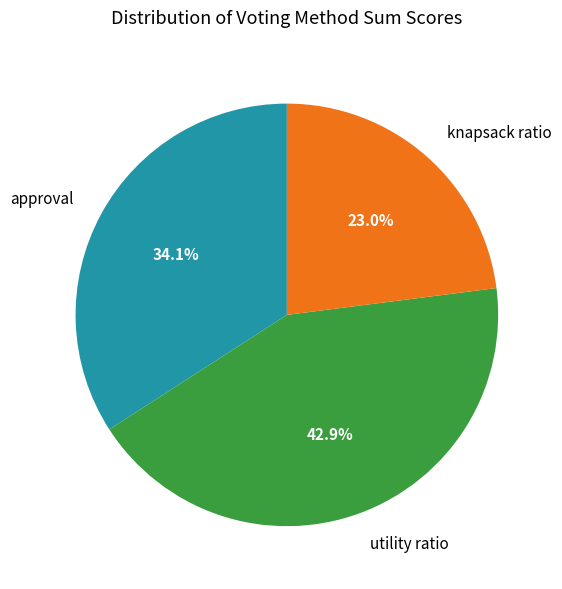

Is there any slice that represents more than half of the pie?

No